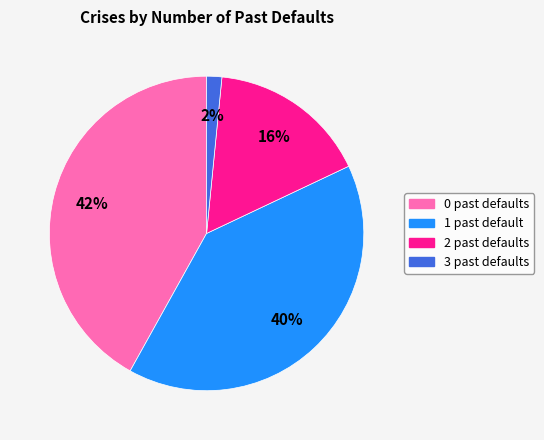

To the nearest percent, what percentage of the pie is 1 past default?

40%